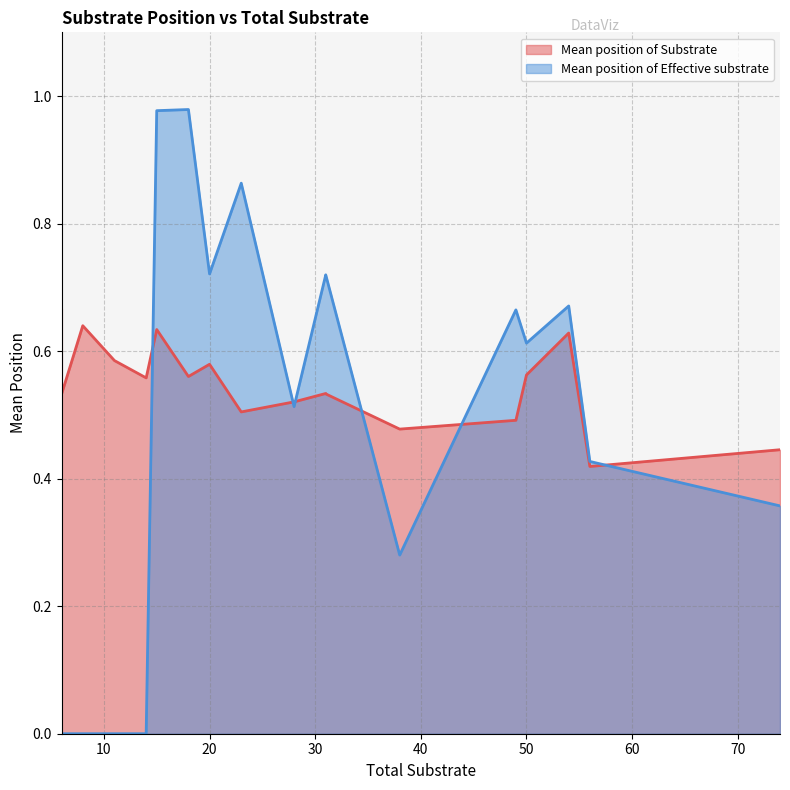

True or false: Mean position of Substrate has a value of 0.6 at 50.

True